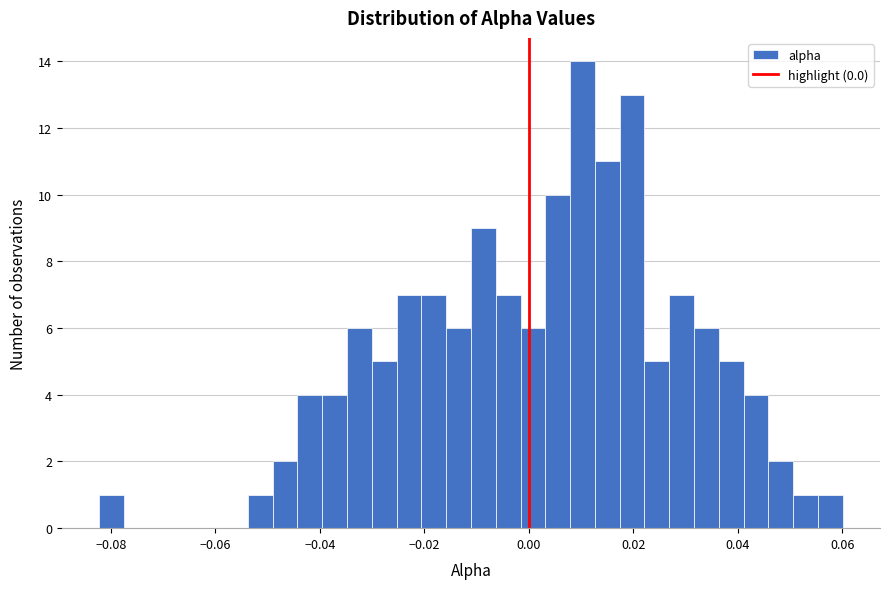

Around what value on the x-axis is the tallest bar? Give the approximate position of its centre, as read against the axis.

0.010